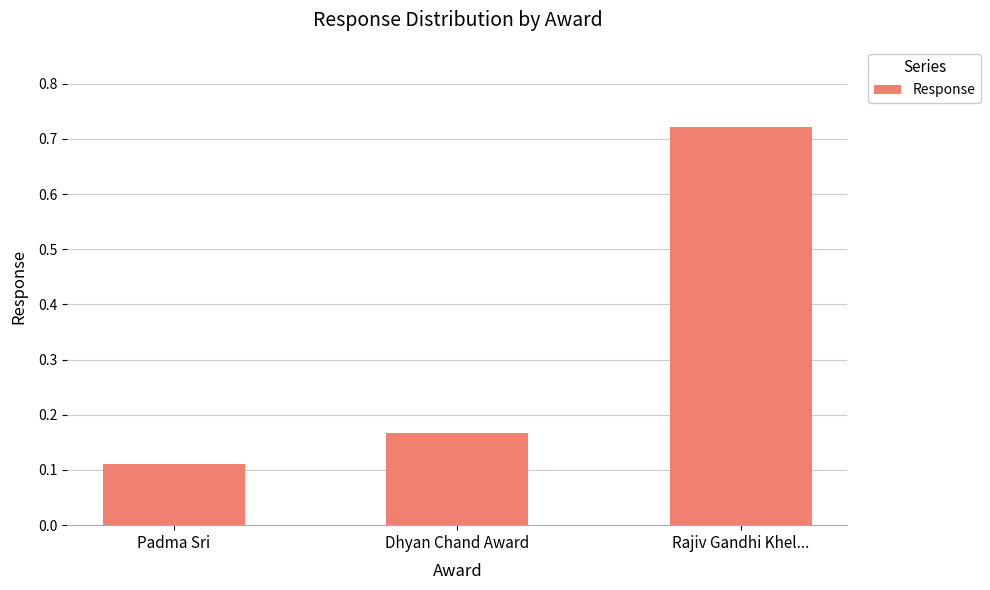

Which label corresponds to the largest value in the chart?

Rajiv Gandhi Khel...